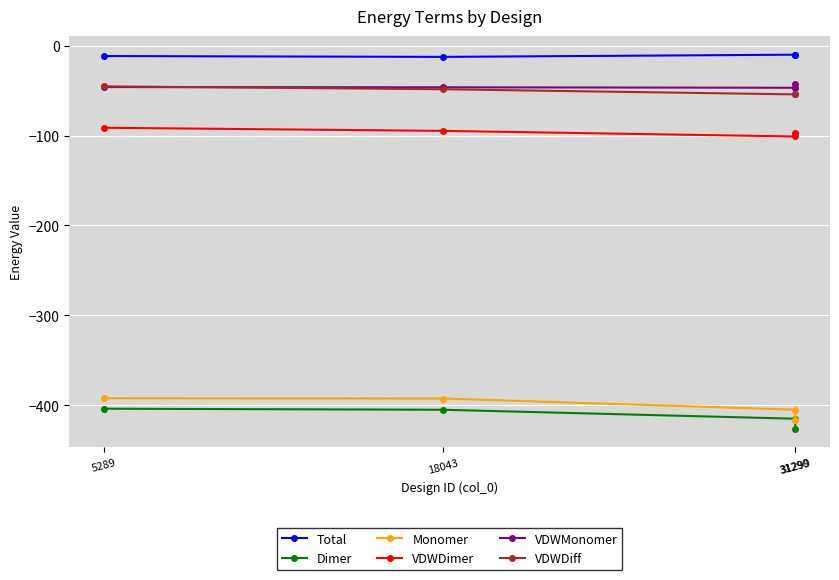

How many values in the Dimer series are below -405?

3